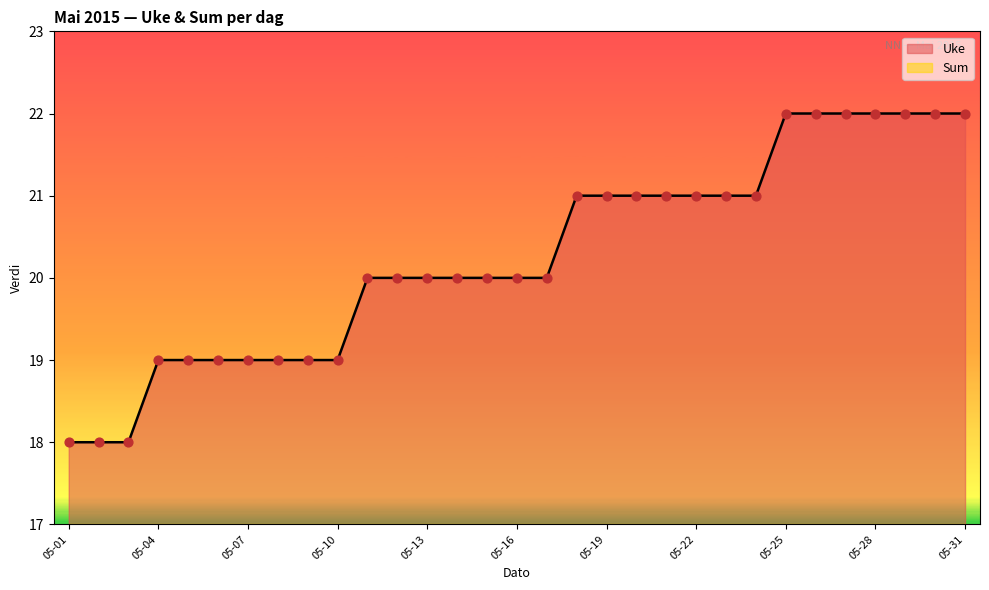

What is the minimum value for Uke?

18